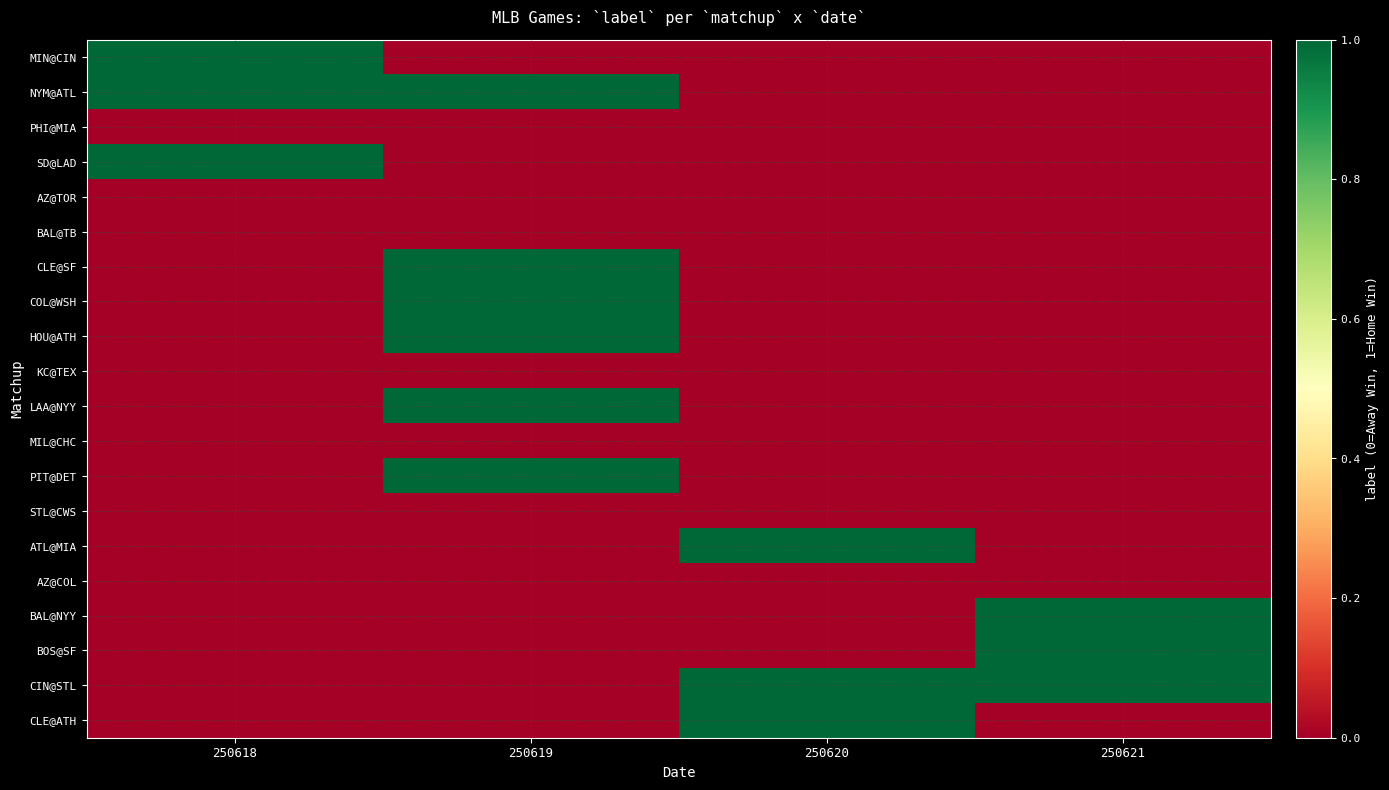

At 250621, list the series in order from smallest to largest.

MIN@CIN, NYM@ATL, PHI@MIA, SD@LAD, AZ@TOR, BAL@TB, CLE@SF, COL@WSH, HOU@ATH, KC@TEX, LAA@NYY, MIL@CHC, PIT@DET, STL@CWS, ATL@MIA, AZ@COL, CLE@ATH, BAL@NYY, BOS@SF, CIN@STL